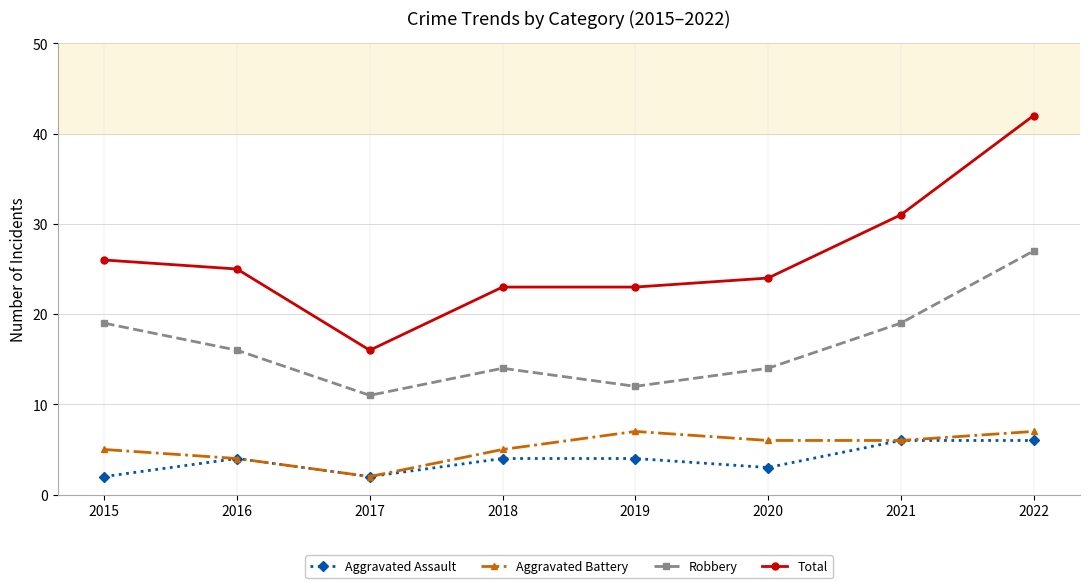

What is the approximate value of Total at 2022?

42